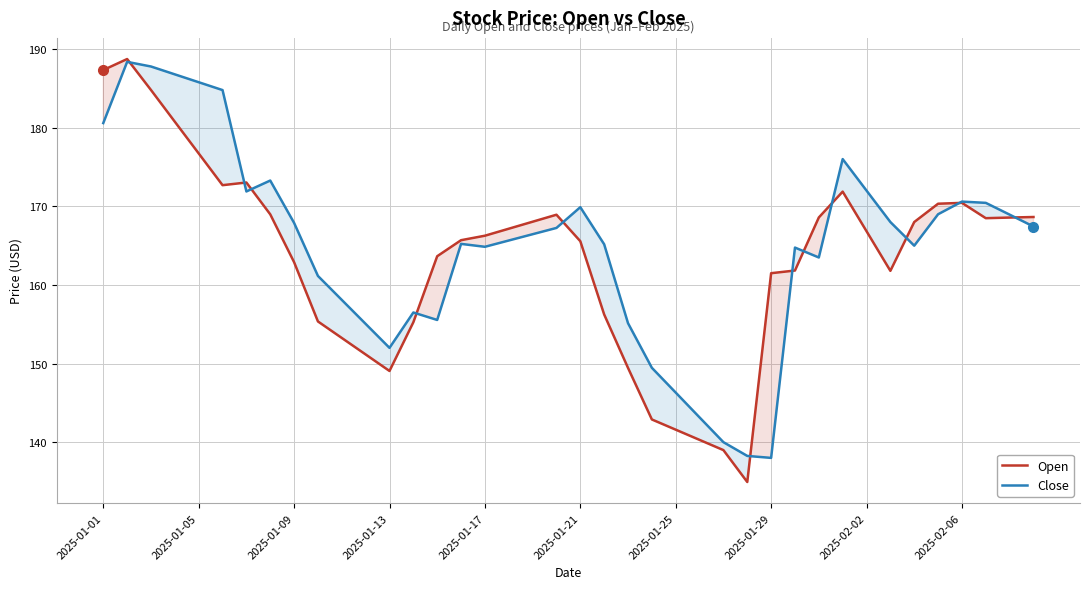

How many lines are shown in the chart?

2